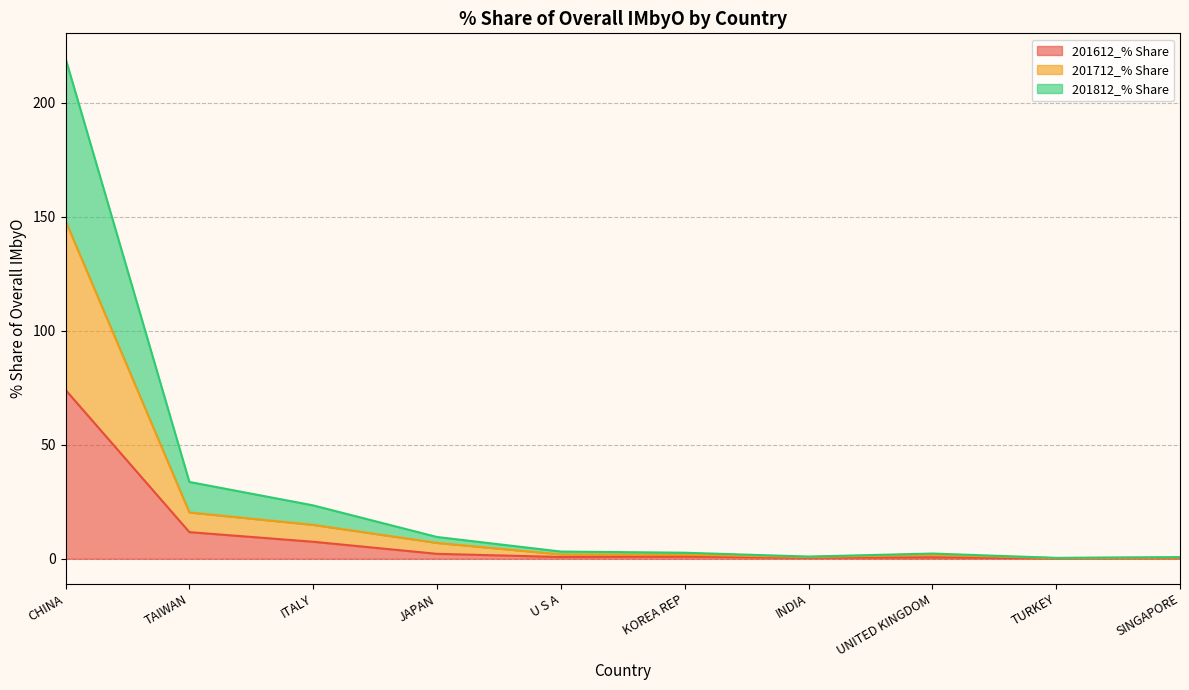

The 201612_% Share series shows 19.6 at TAIWAN. True or false?

False